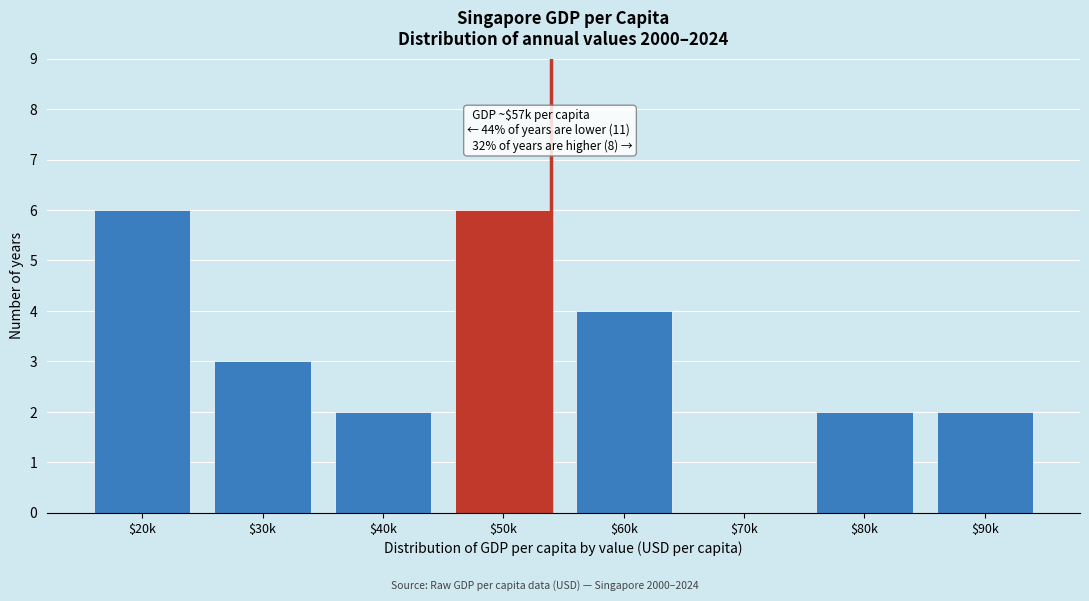

True or false: the data shows 2 at $60k.

False